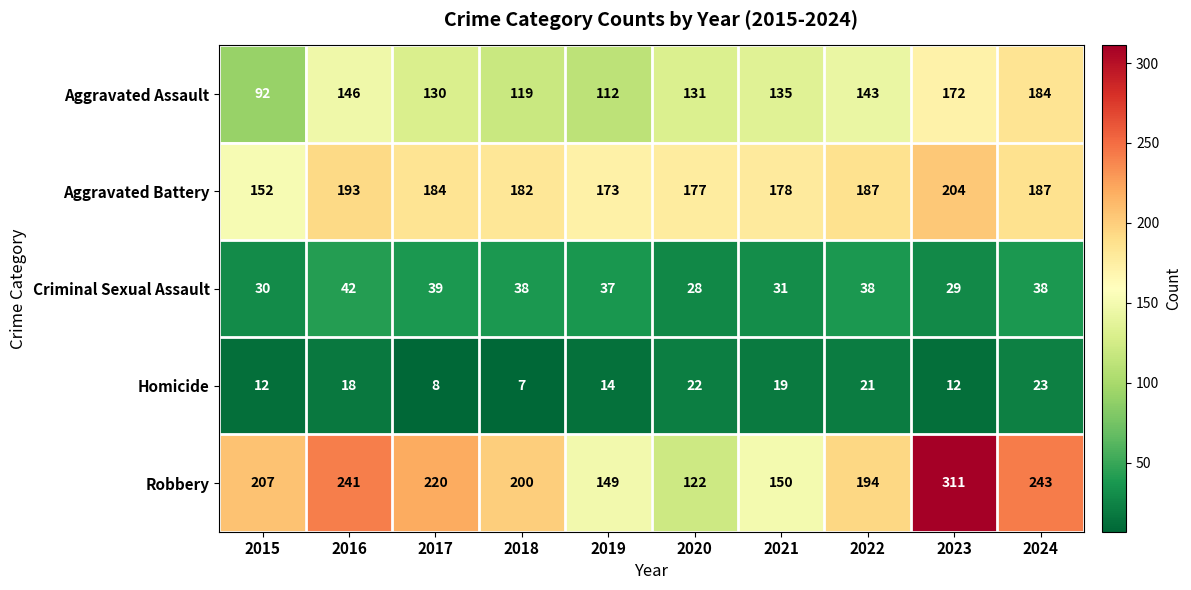

True or false: Aggravated Assault has a value of 130 at 2017.

True